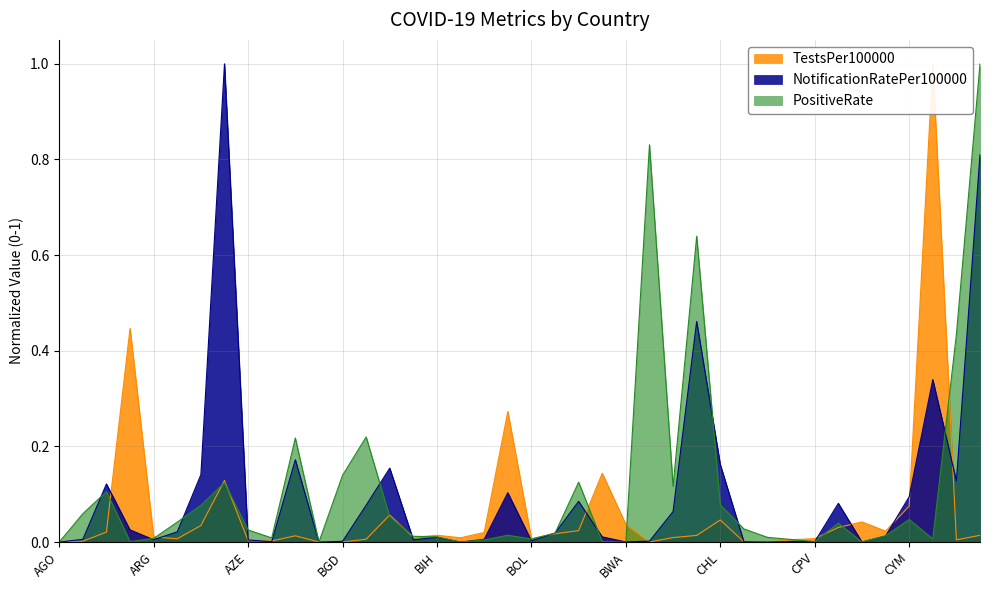

What are all the series names shown in the legend?

TestsPer100000, NotificationRatePer100000, PositiveRate